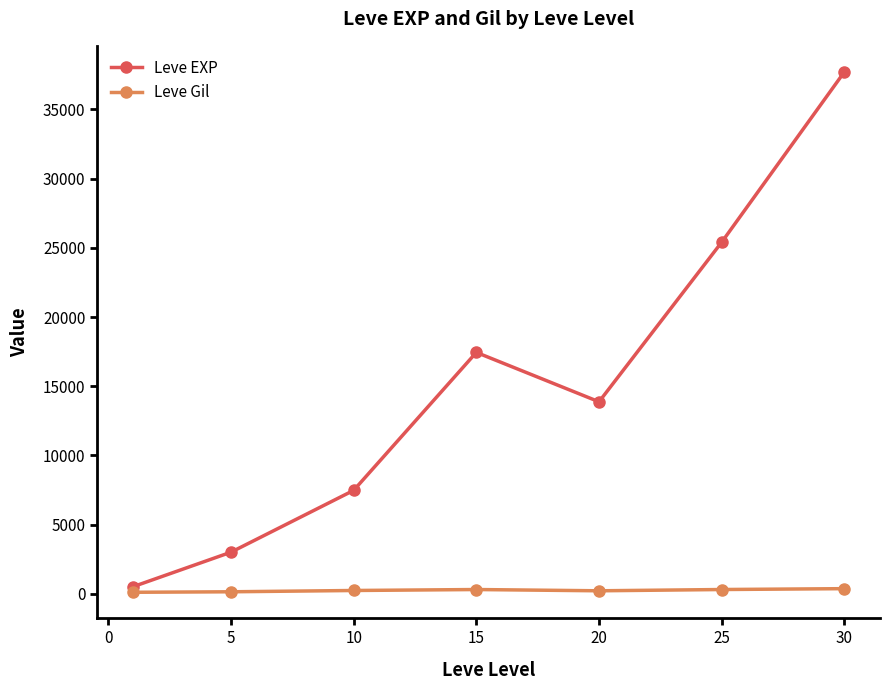

Rank the series by their average value, from lowest to highest.

Leve Gil, Leve EXP